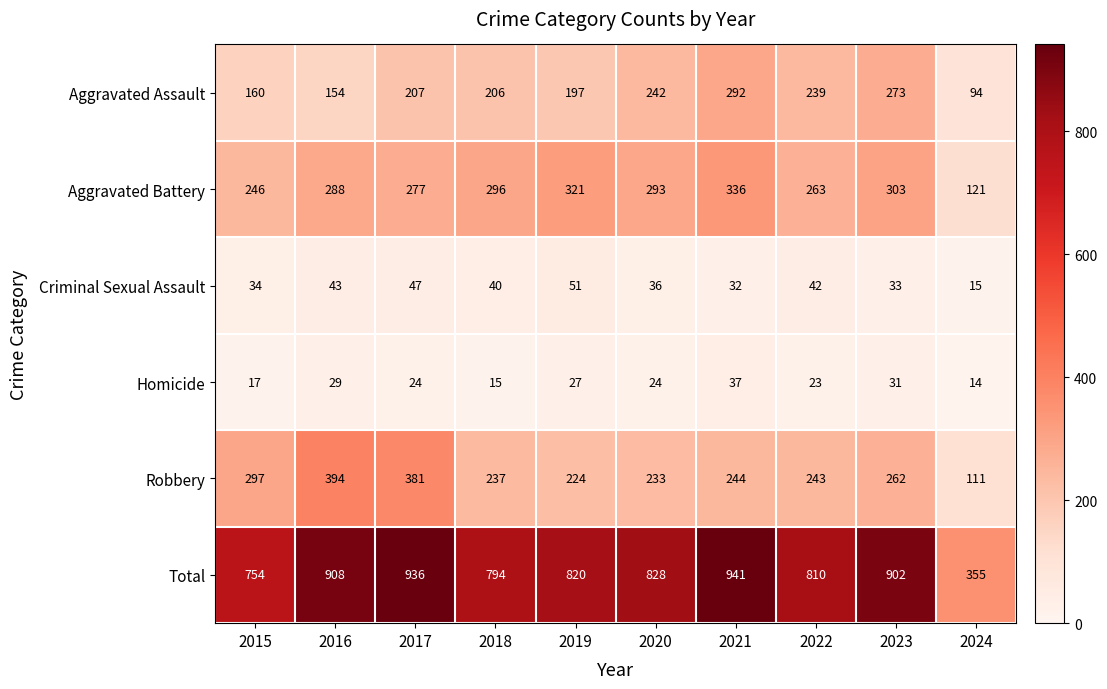

Count the number of categories in the chart.

10